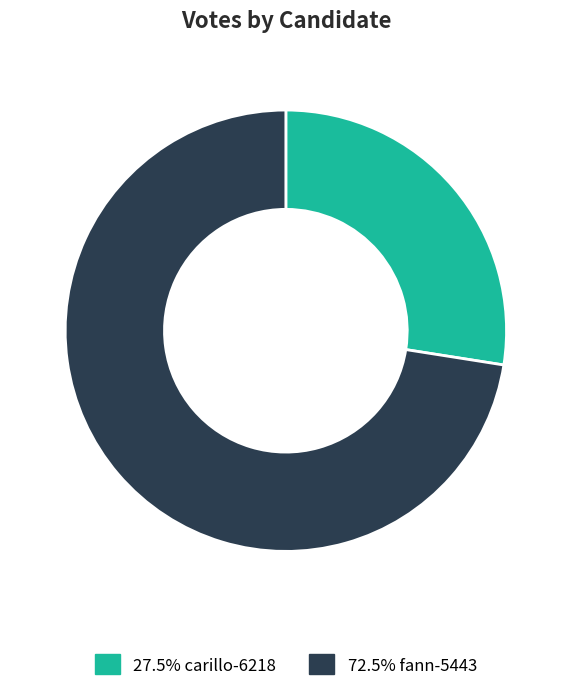

What is the ratio of the value at 72.5% fann-5443 to the value at 27.5% carillo-6218?

2.6